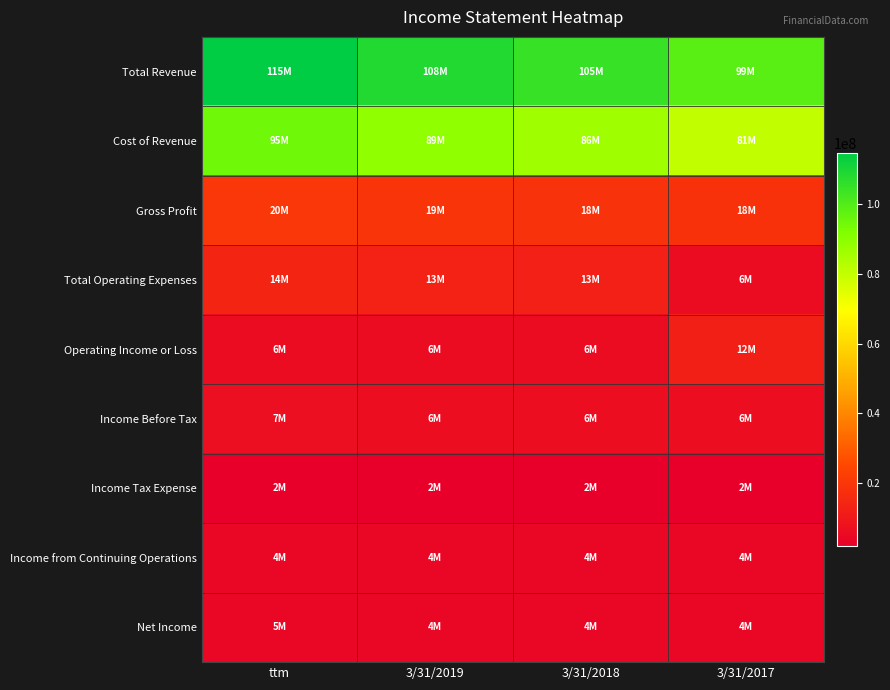

Which has a higher value, ttm or 3/31/2018?

ttm